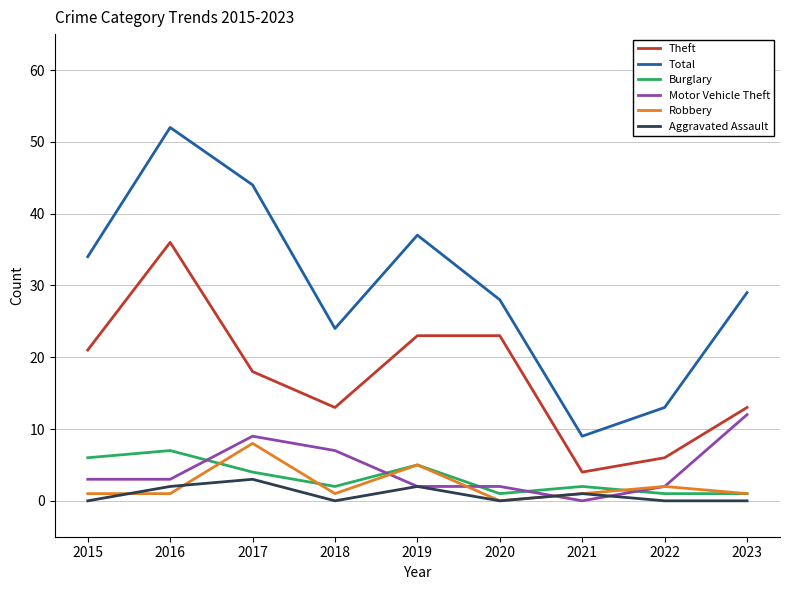

What is the sum of all Motor Vehicle Theft values?

40